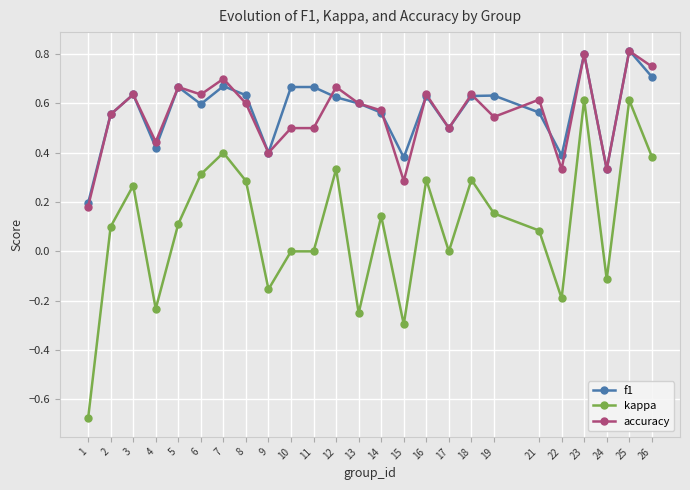

What are all the series names shown in the legend?

f1, kappa, accuracy